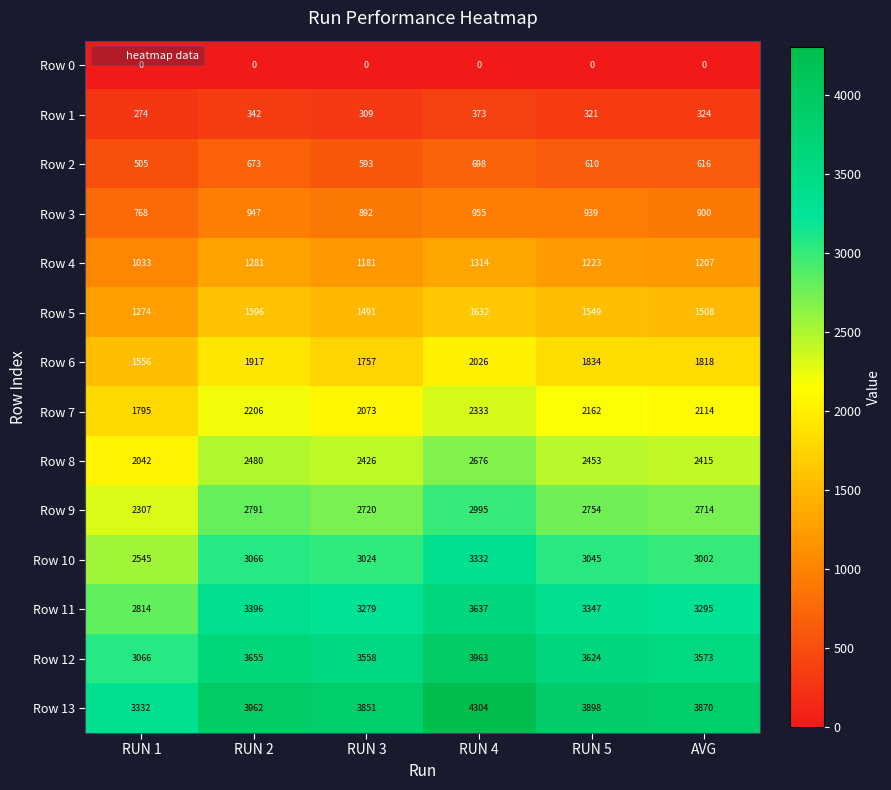

The Row 4 series shows 1181 at RUN 3. True or false?

True